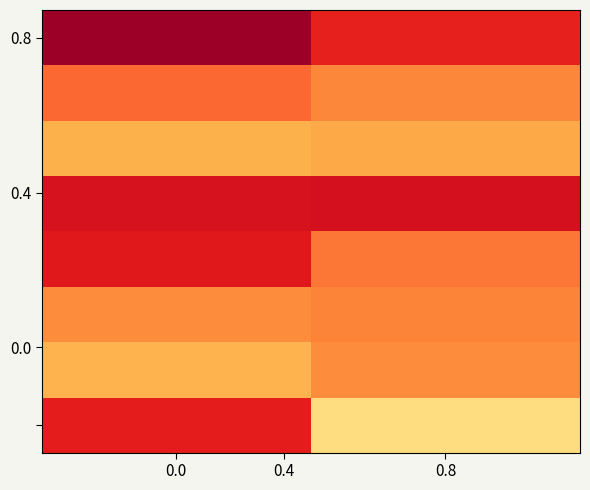

What is the smallest value displayed?

0.2